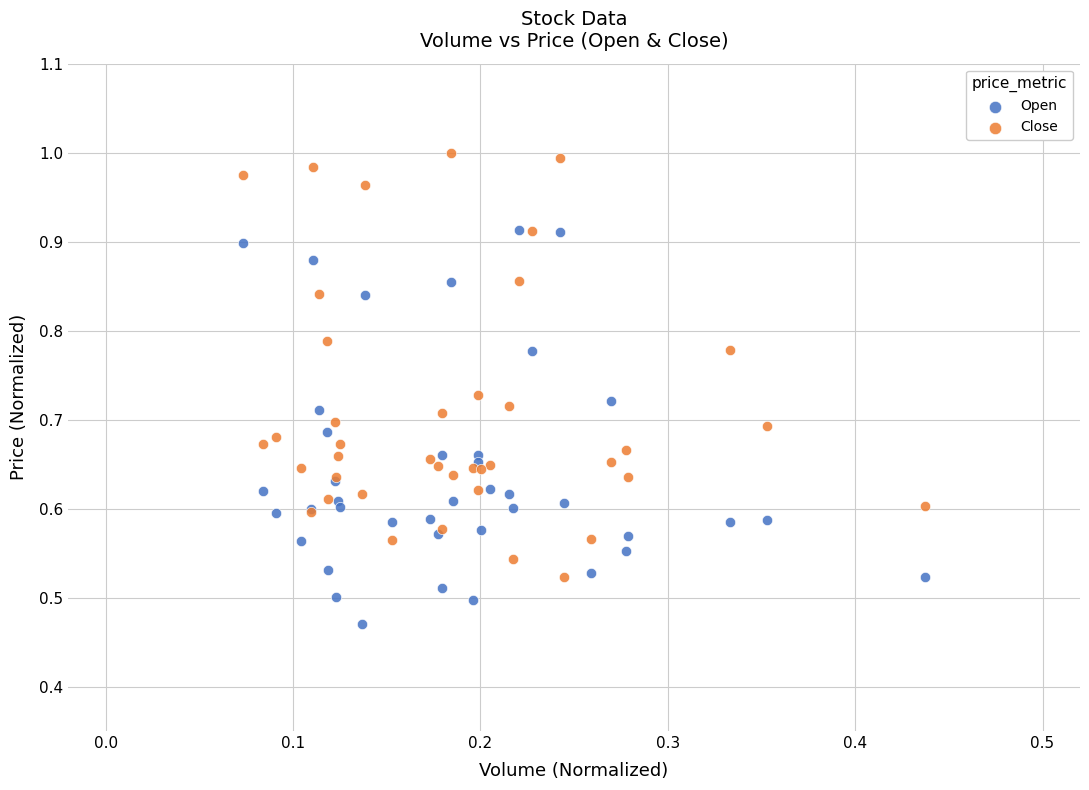

Which series contains the highest Y value?

Close